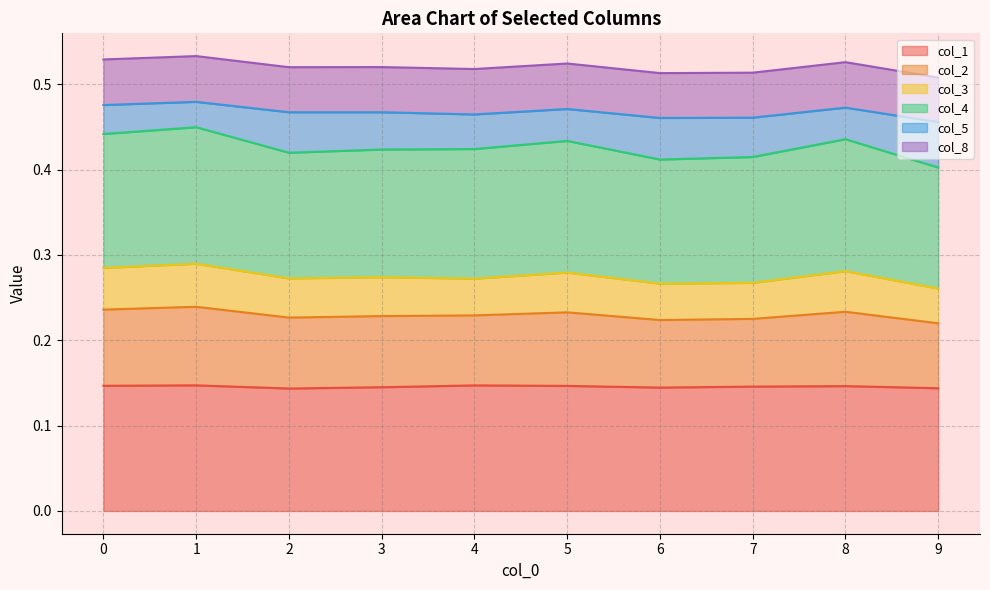

What are all the series names shown in the legend?

col_1, col_2, col_3, col_4, col_5, col_8